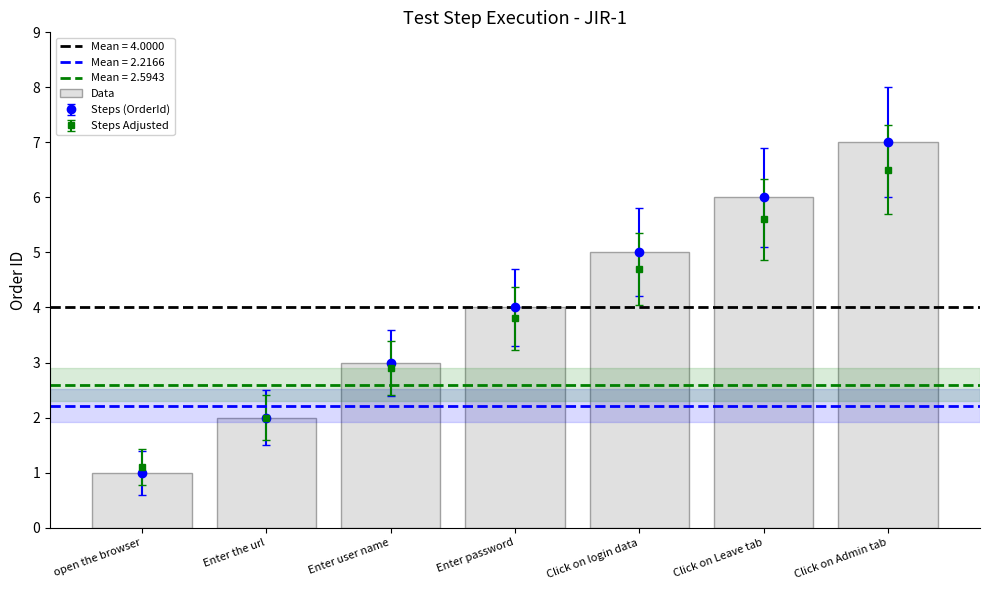

How many data points are less than 4?

3